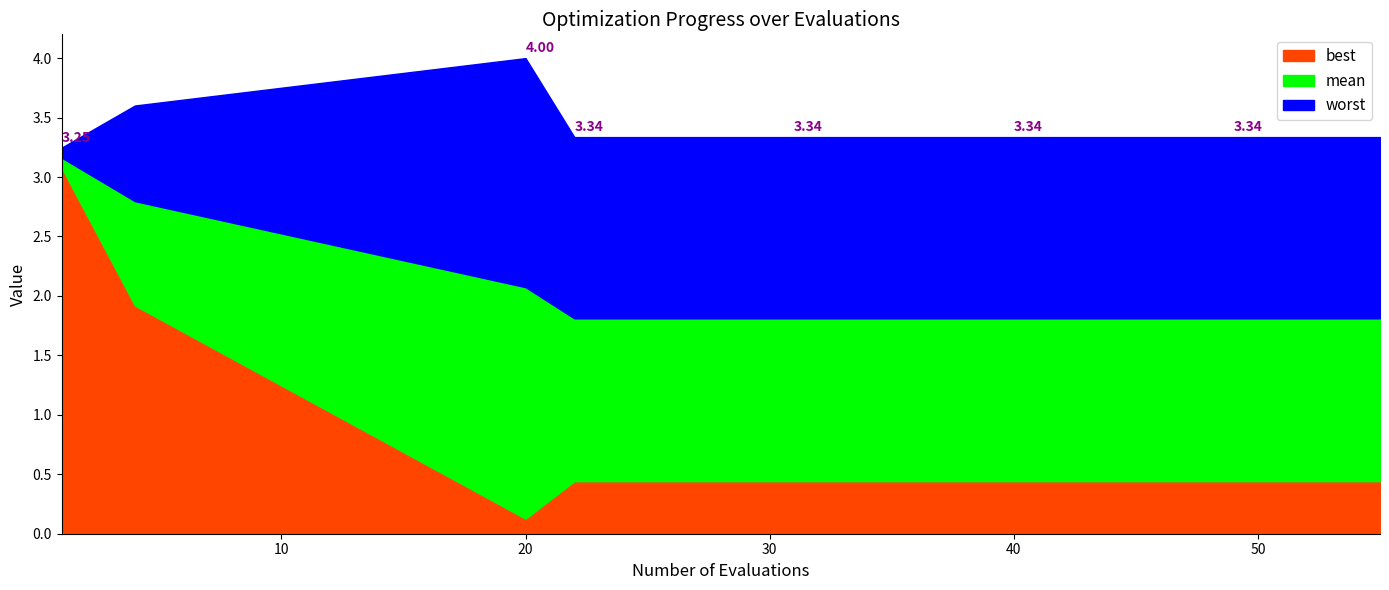

True or false: mean and worst intersect in this chart.

False